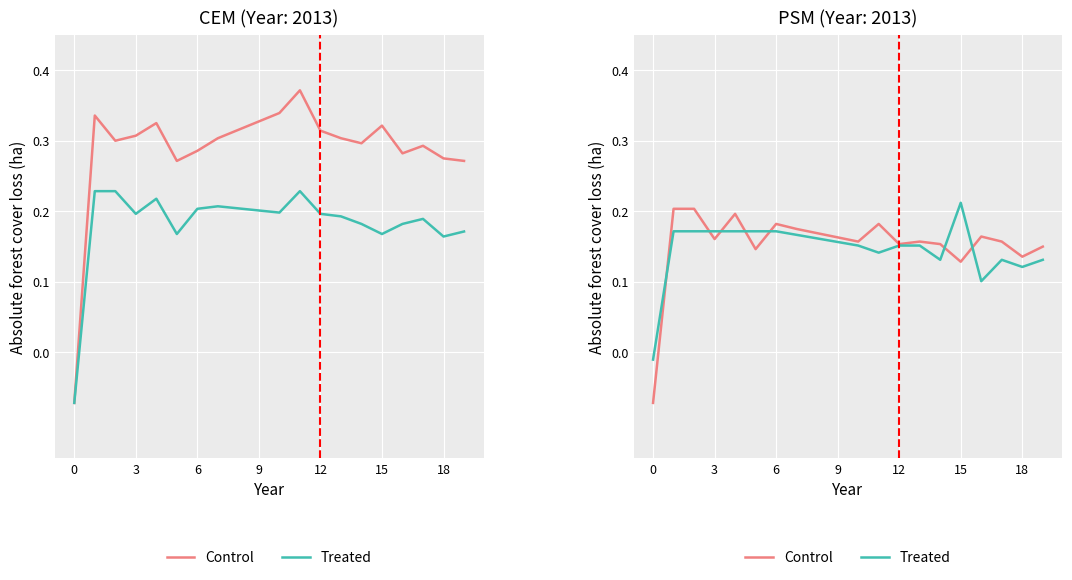

What is the difference between the maximum and minimum values in the Control series?

0.3